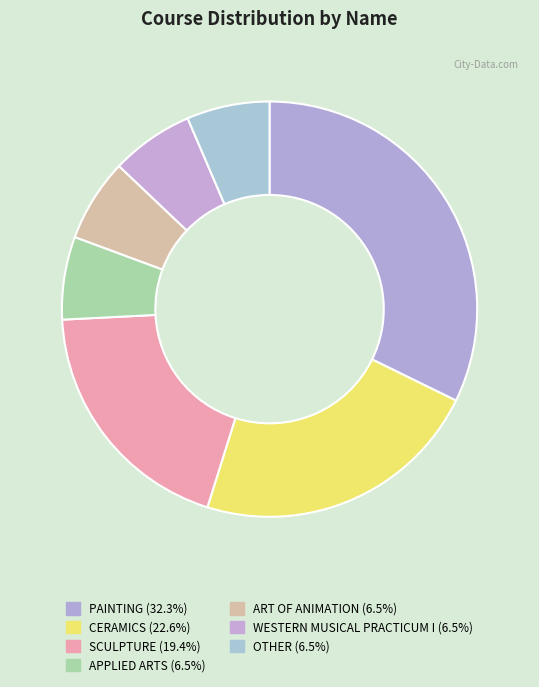

How many segments does this pie chart have?

7